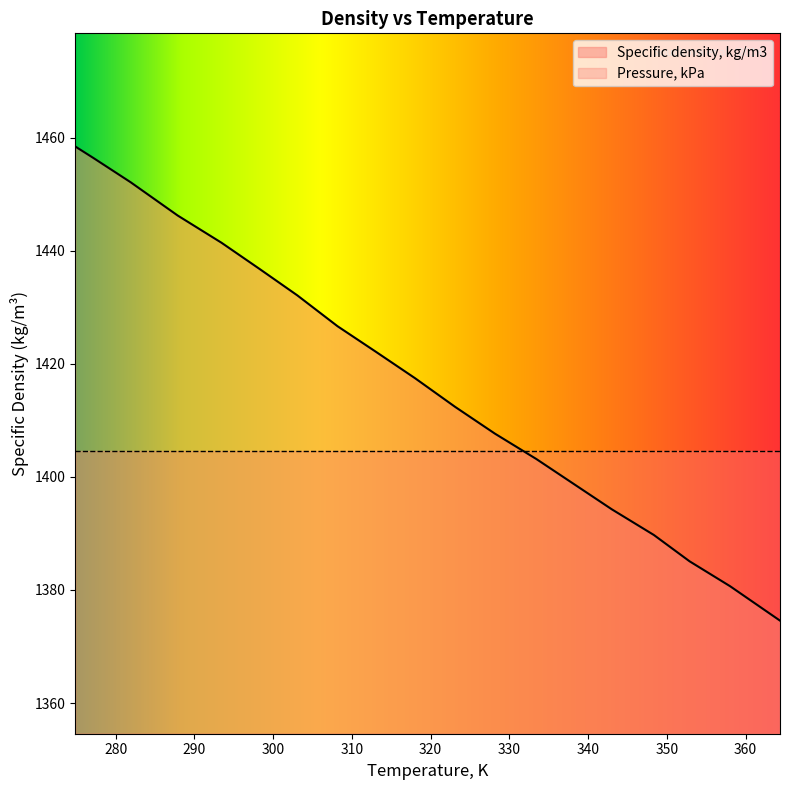

What is the ratio of the value at 293.45 to the value at 328.17?

1.0